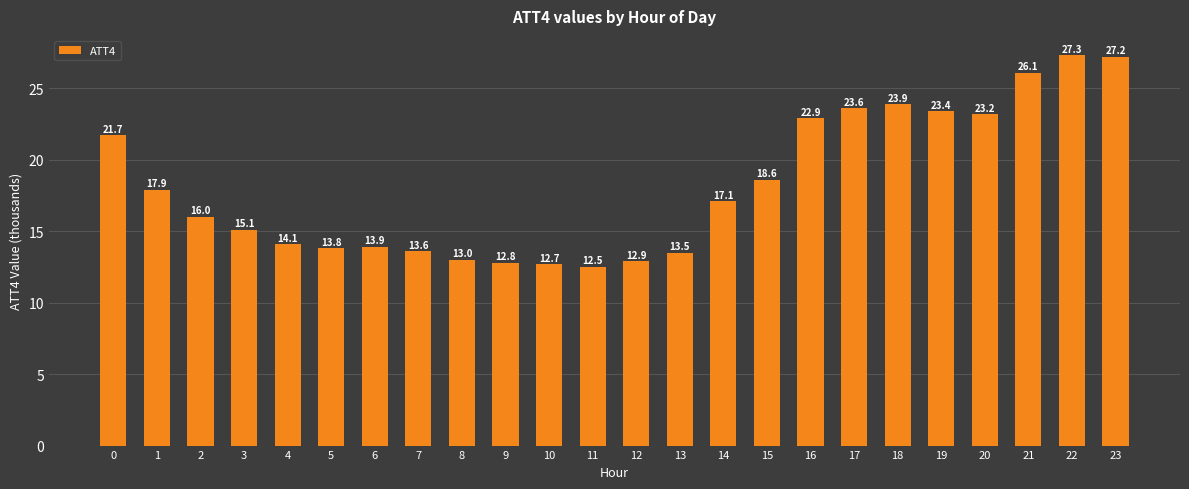

What is the ratio of the value at 10 to the value at 15?

0.7